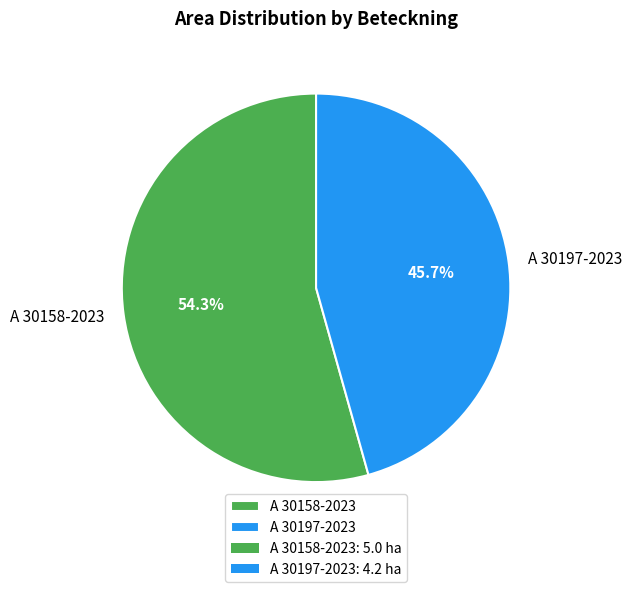

What percentage do A 30158-2023 and A 30197-2023 together represent?

100.0%